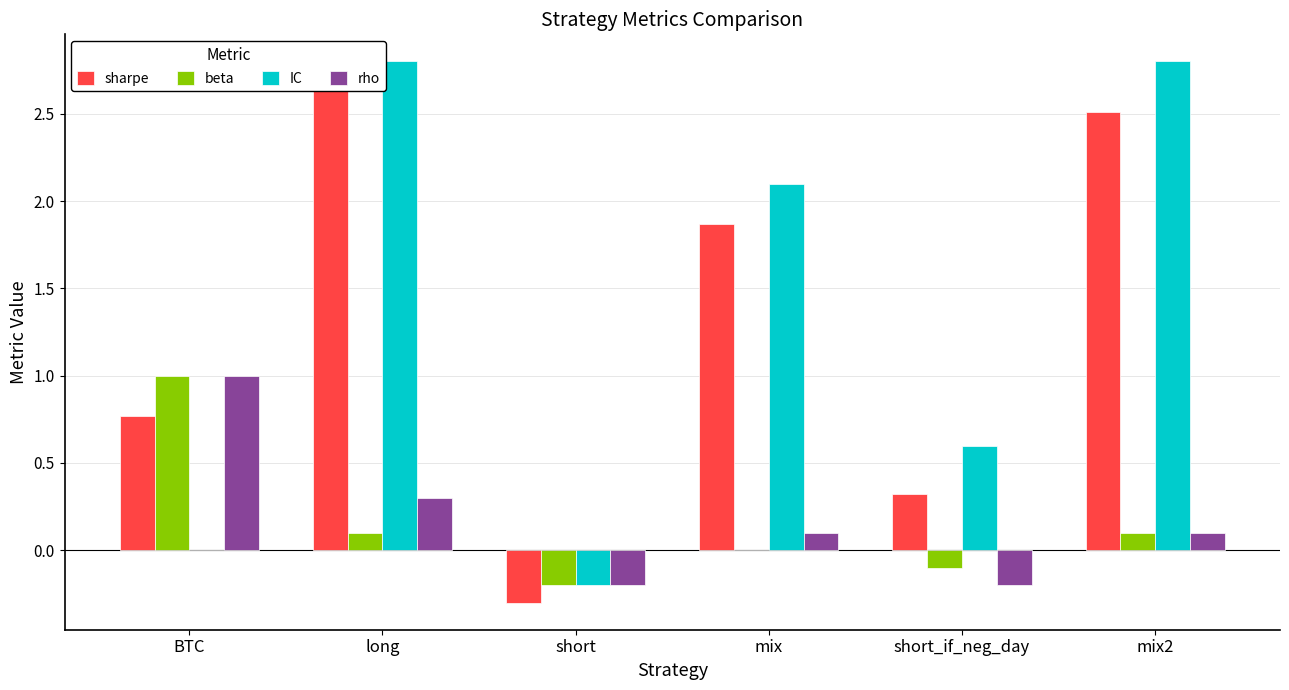

True or false: beta has a value of 1.7 at BTC.

False